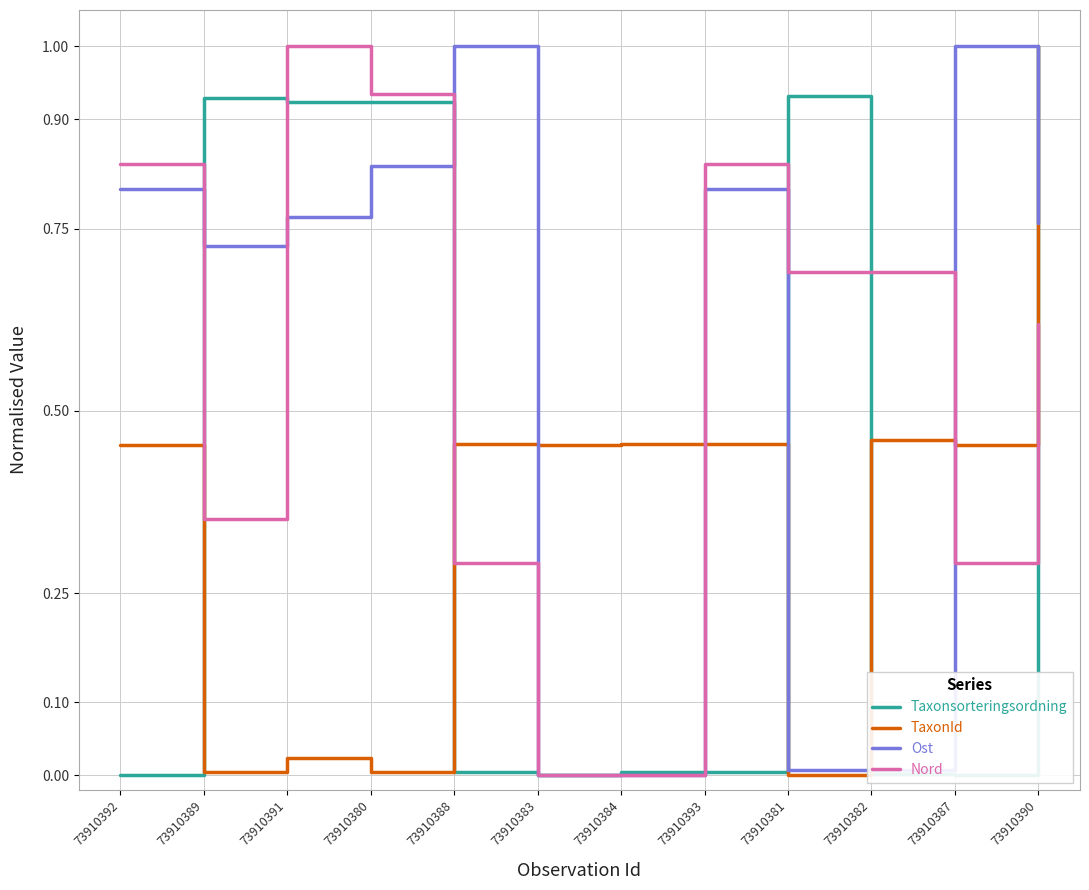

At which label does Ost reach its peak?

73910388